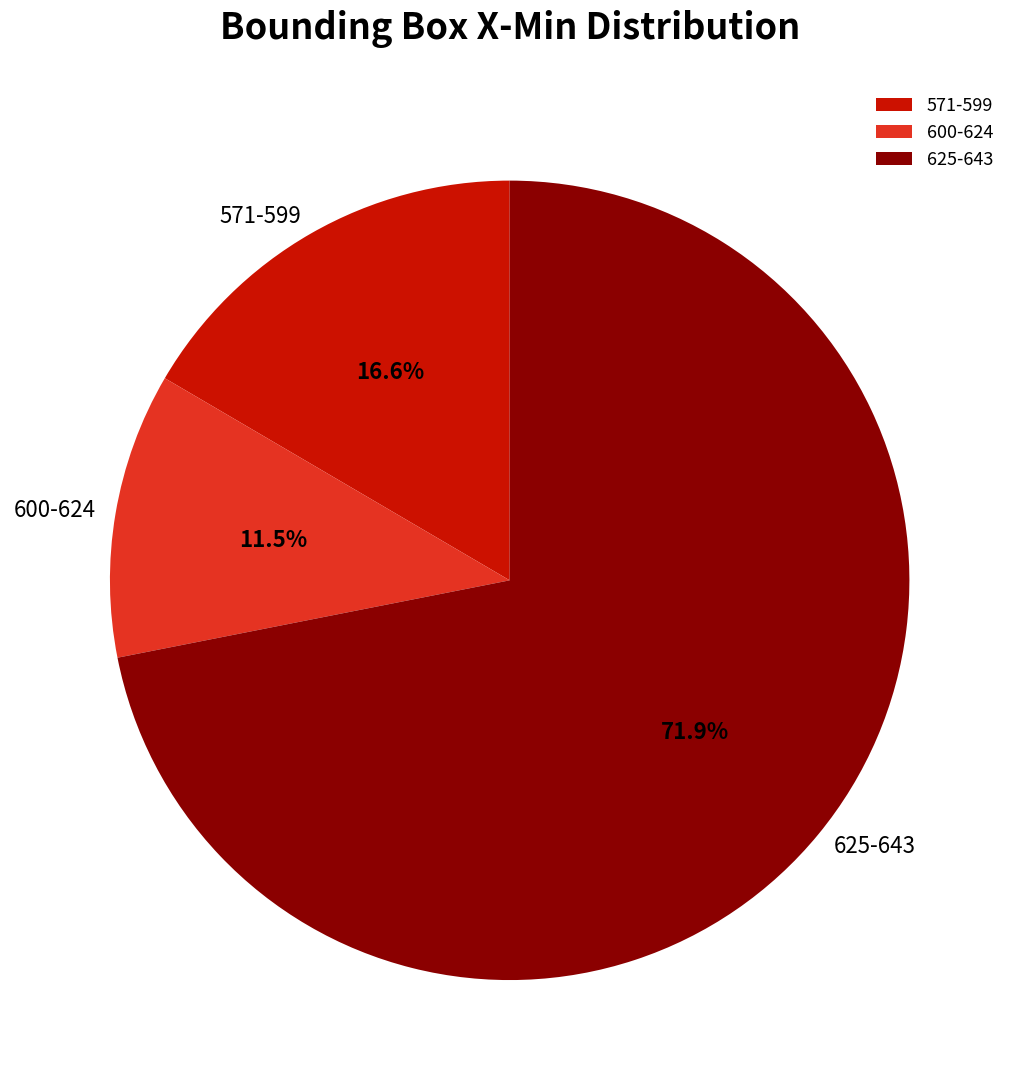

Which slice is the largest?

625-643